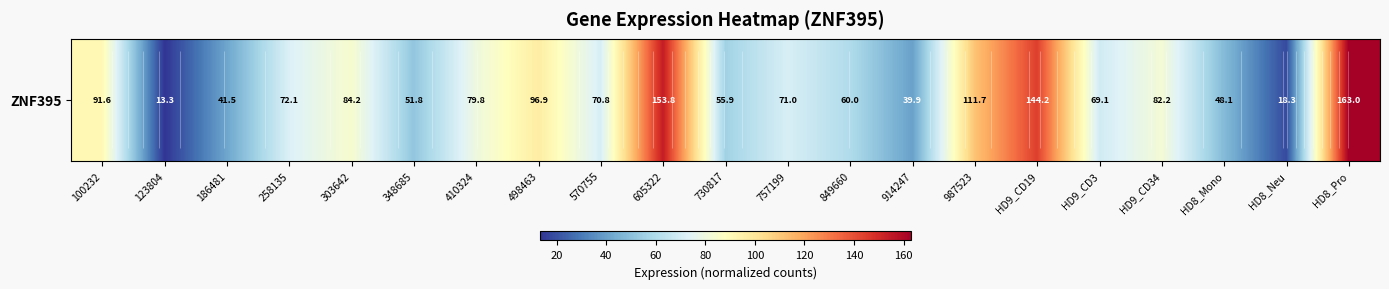

At which label does the data first exceed 71?

100232